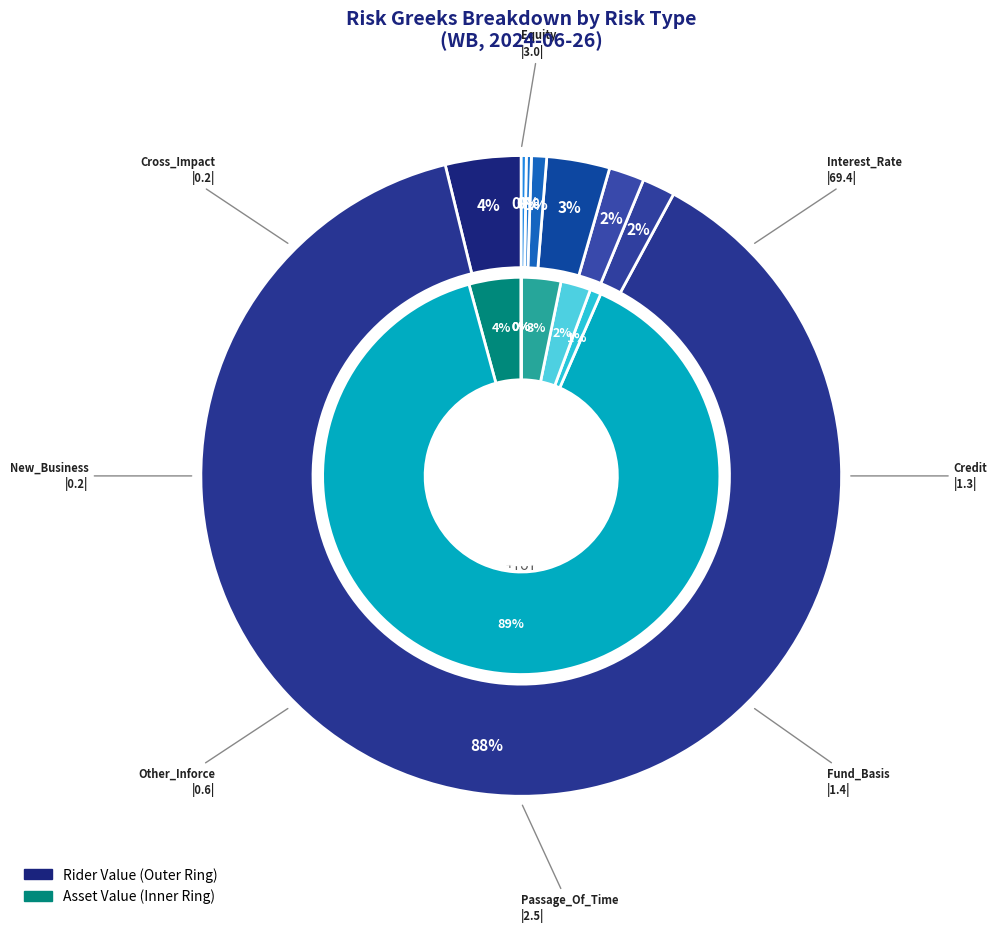

Rank the series by their maximum value, from highest to lowest.

rider_values, asset_values